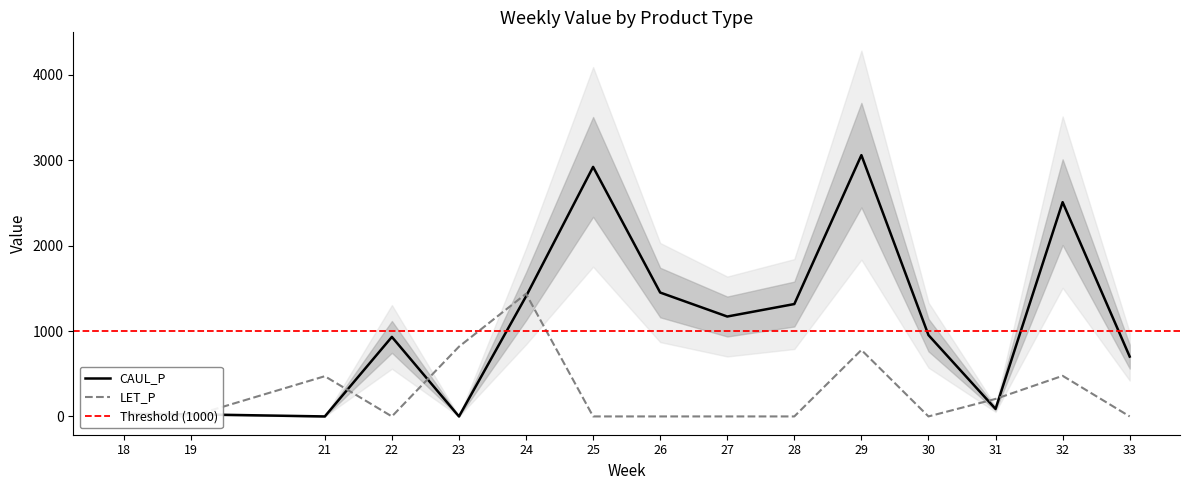

The LET_P series shows 0.0 at 22. True or false?

True